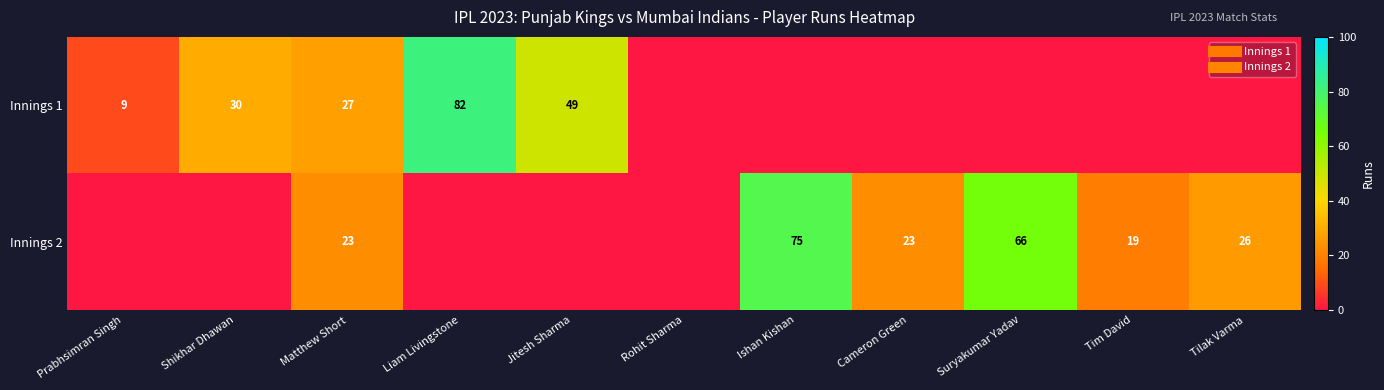

Is the value of Innings 2 at Matthew Short greater than the value of Innings 1 at Matthew Short?

No